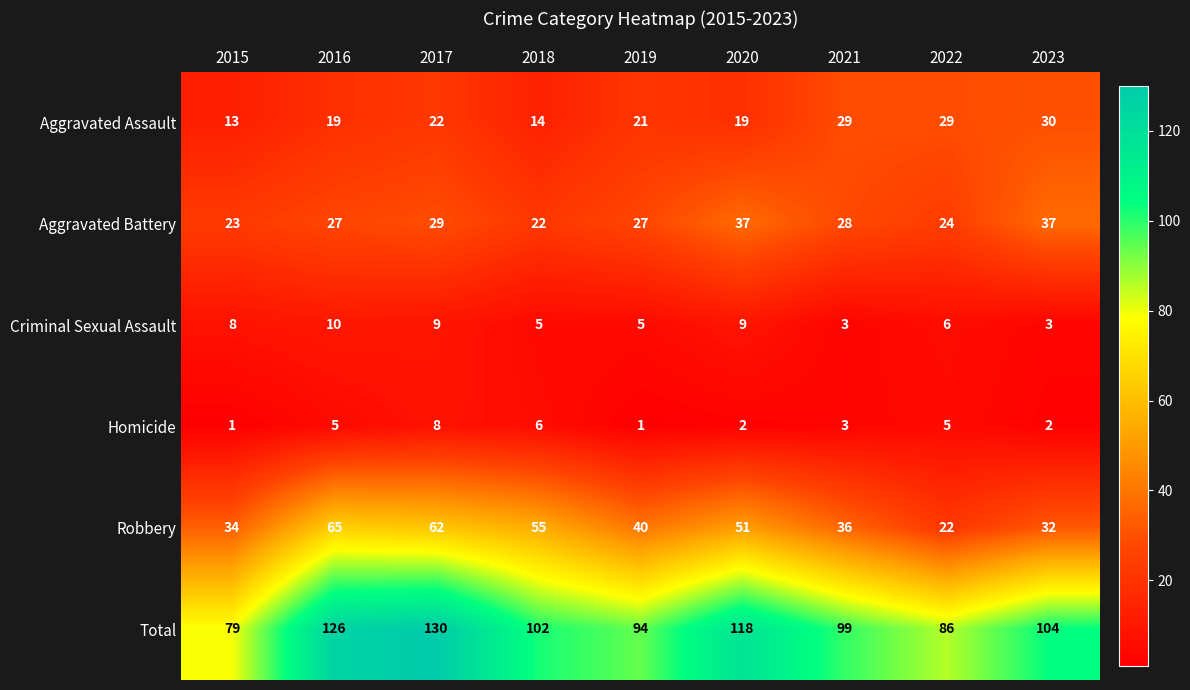

Which series changed the most between 2016 and 2023?

Robbery